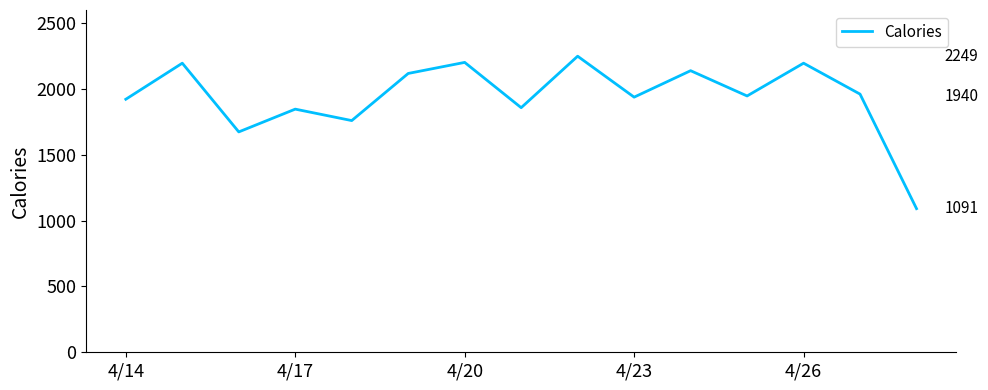

What is the difference between the maximum and minimum values?

1158